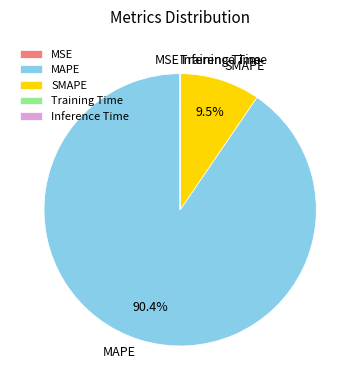

The MAPE slice represents 90% of the pie. True or false?

True